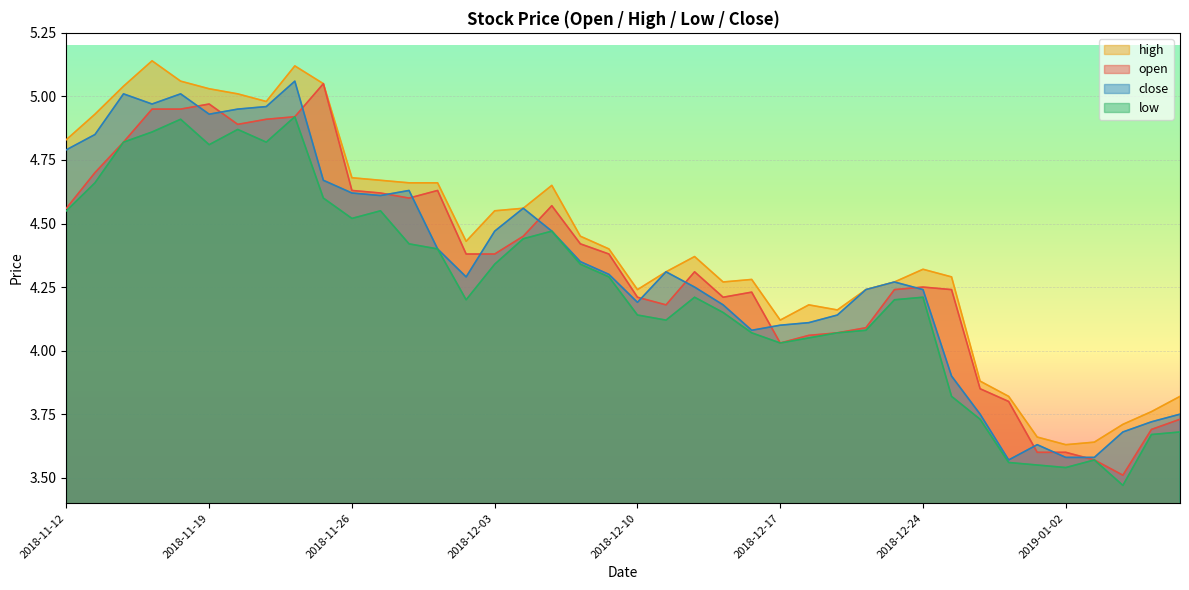

True or false: open and low intersect in this chart.

False